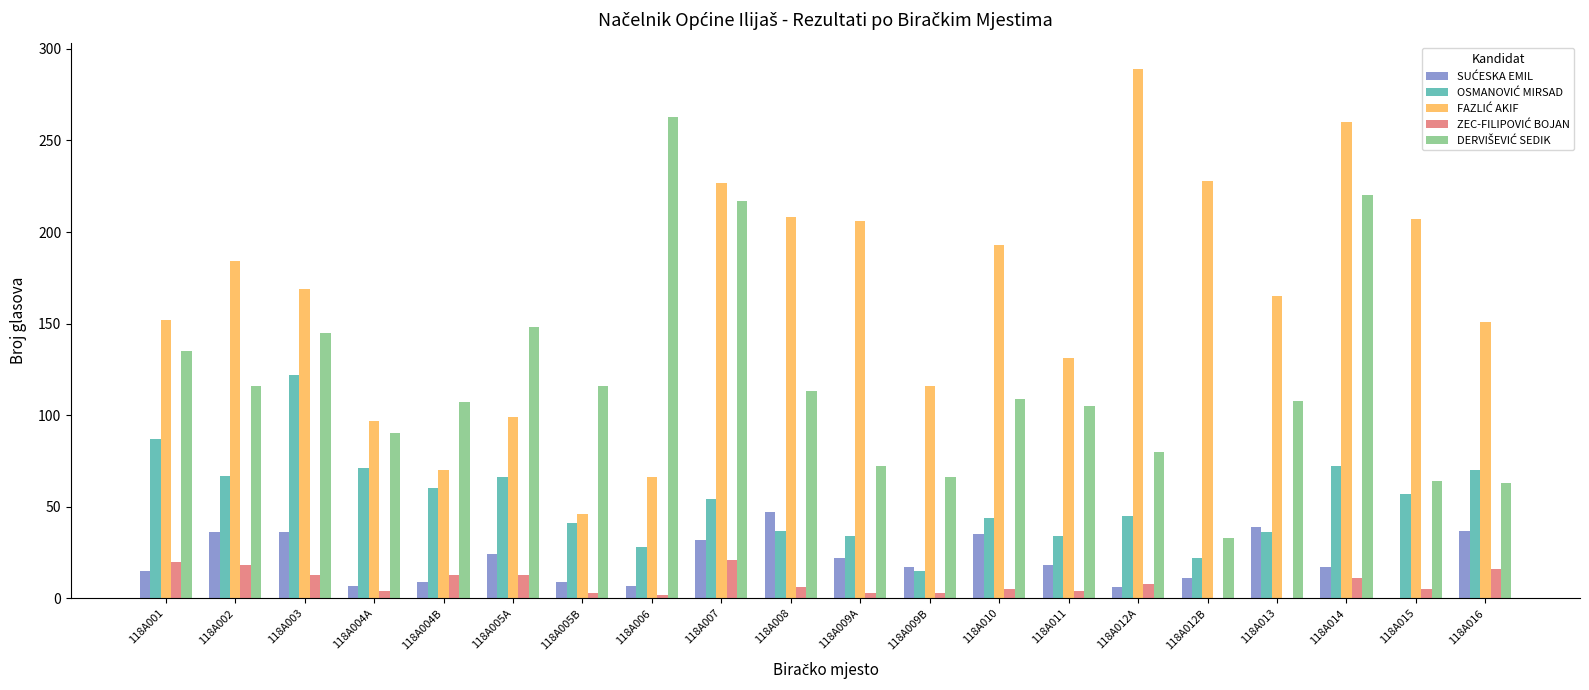

Count the number of data series in this chart.

5